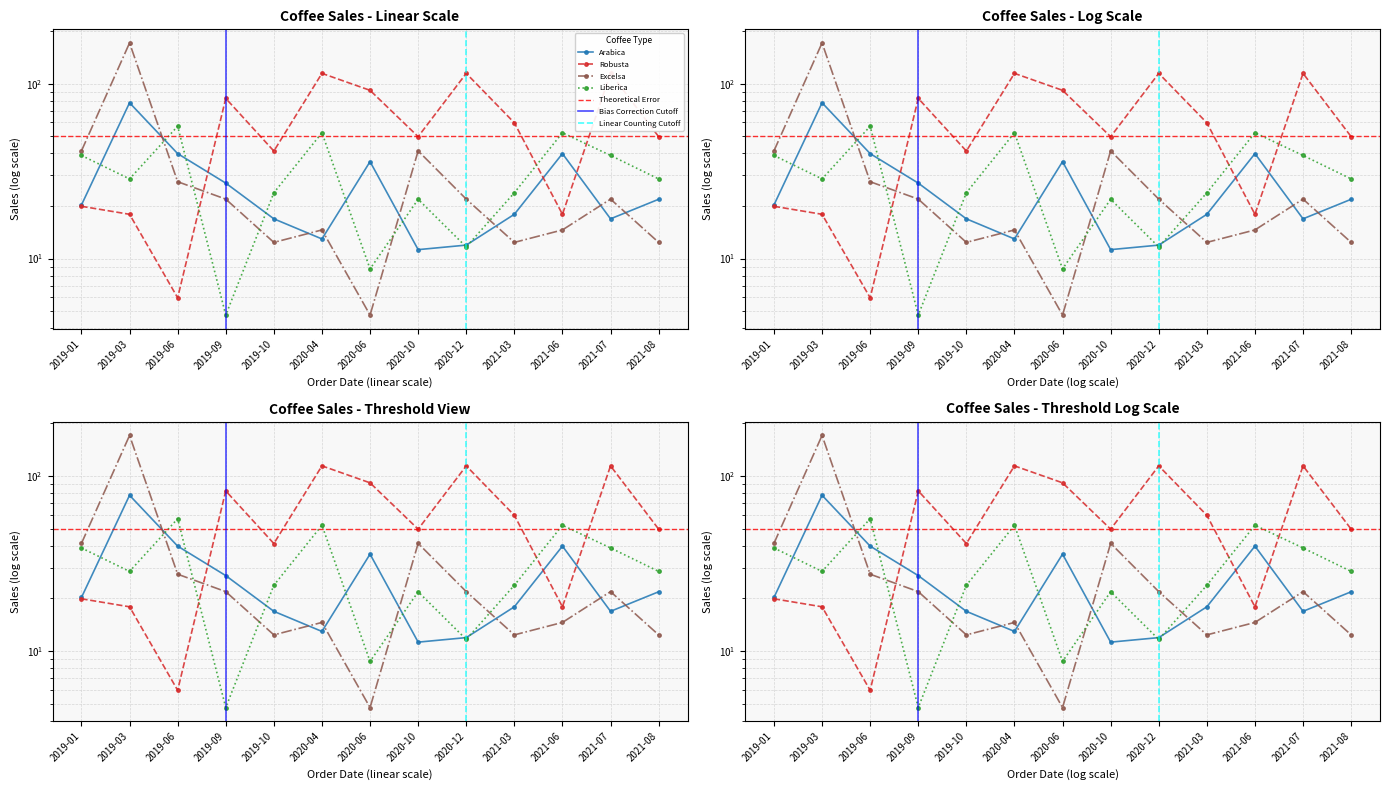

How many distinct data groups are displayed?

4